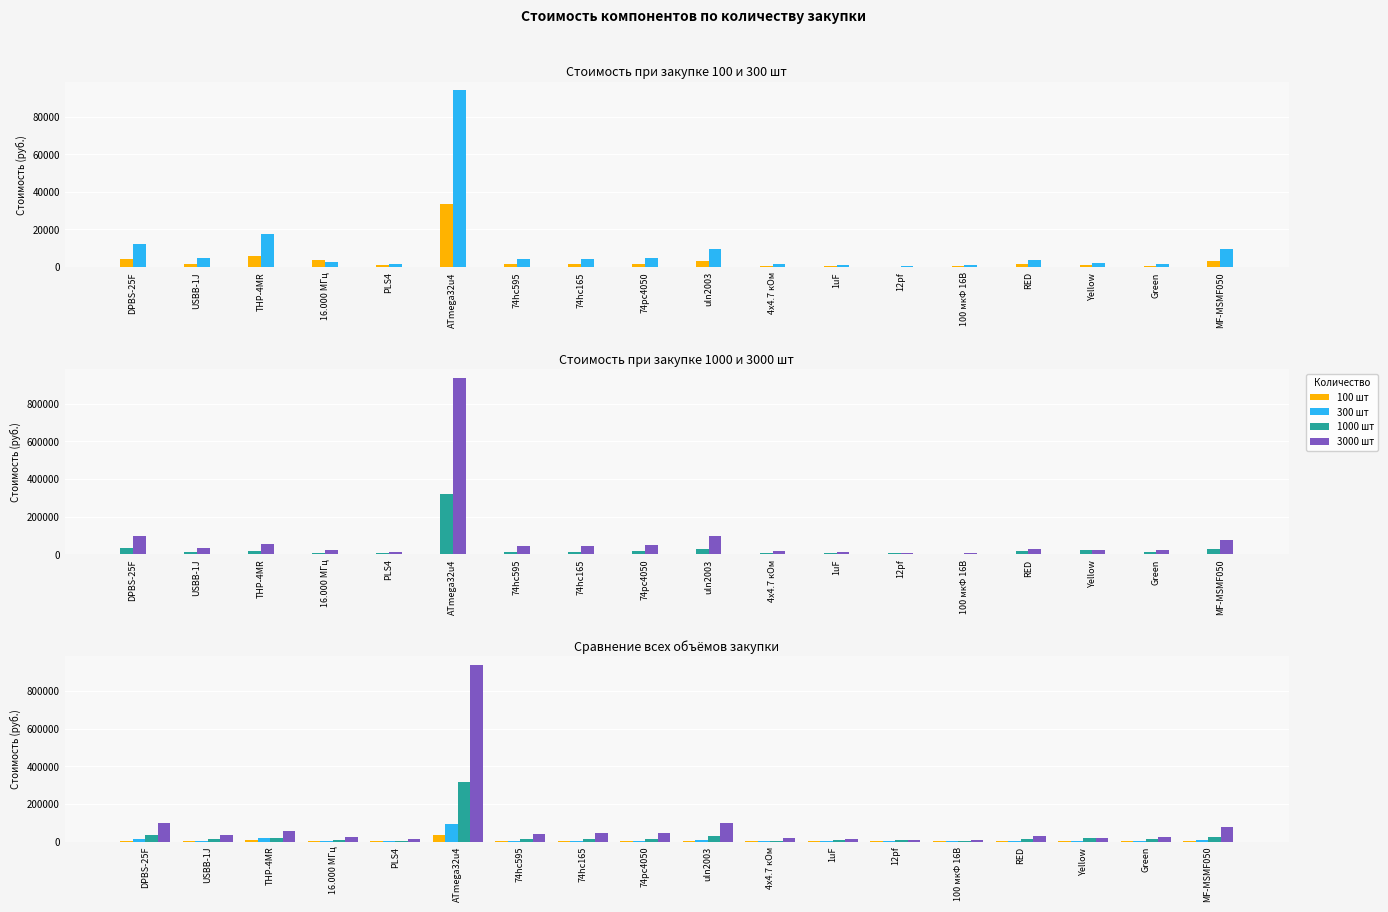

How many data points in 3000 шт are less than 34100?

9